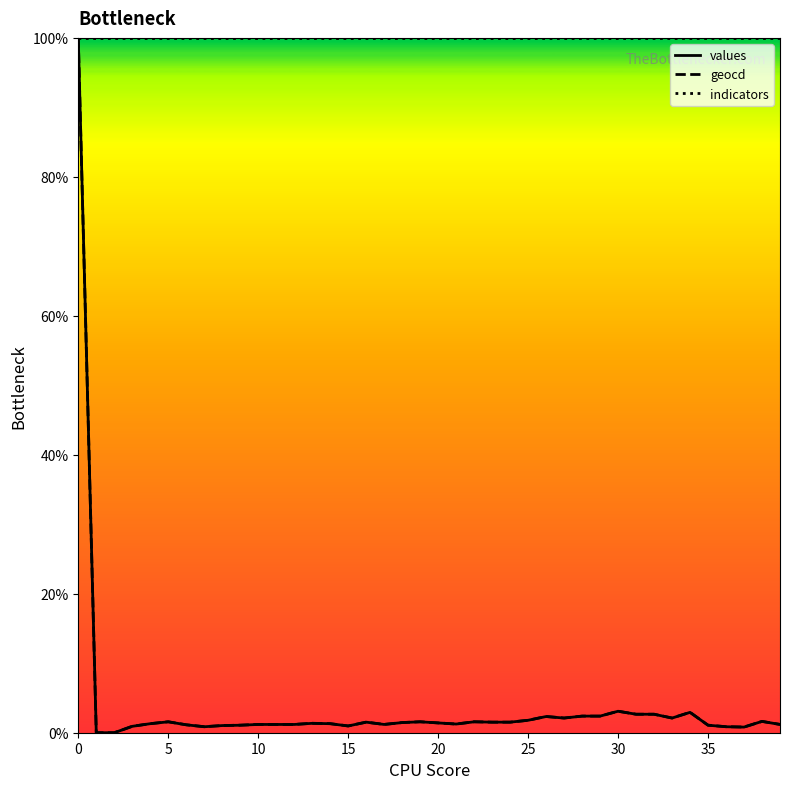

What is the maximum value for indicators?

100.0